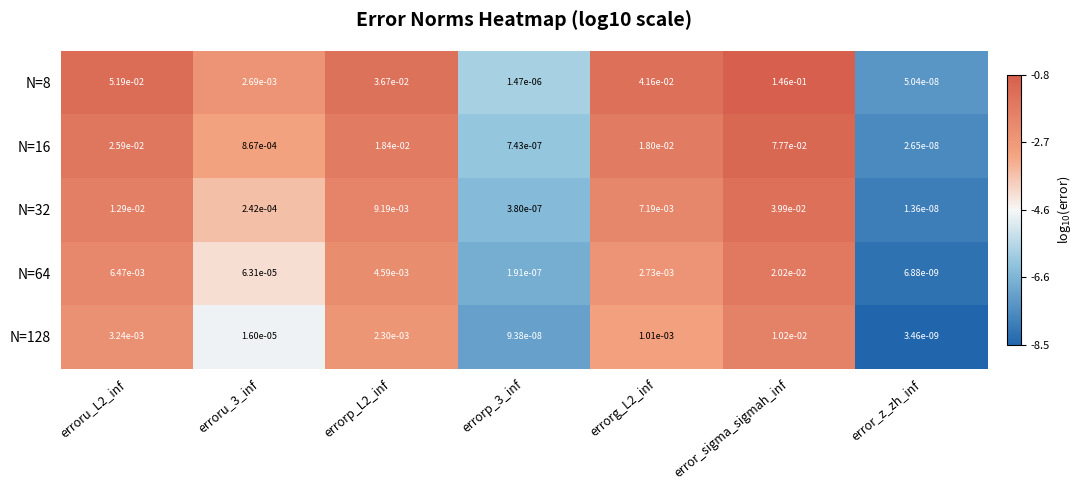

Where is N=16 nearest to the value 0?

error_z_zh_inf